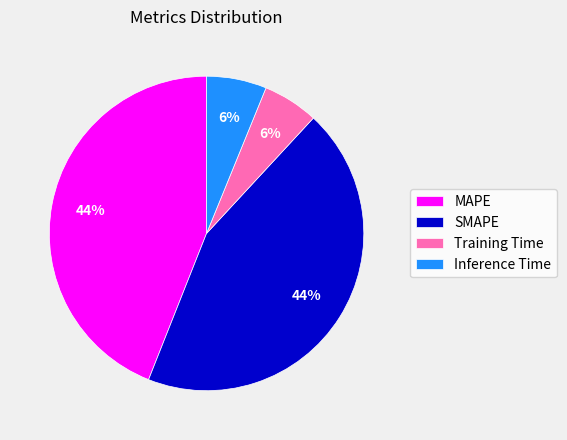

Count the number of slices in the pie.

4